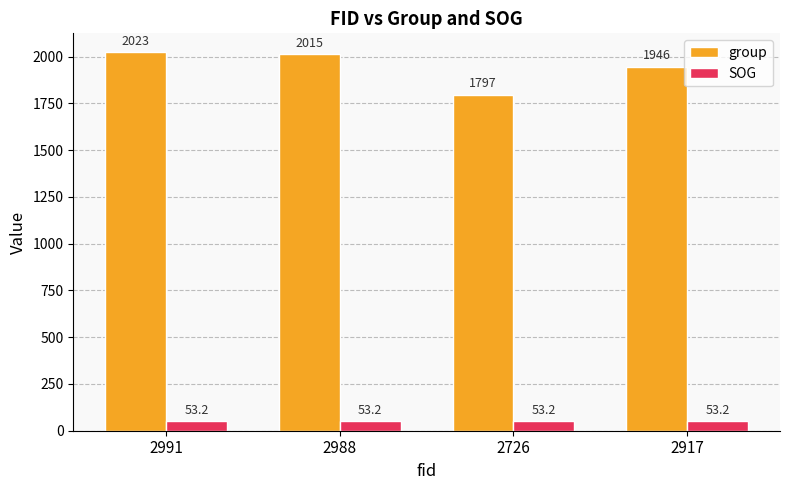

Rank the series by their maximum value, from lowest to highest.

SOG, group